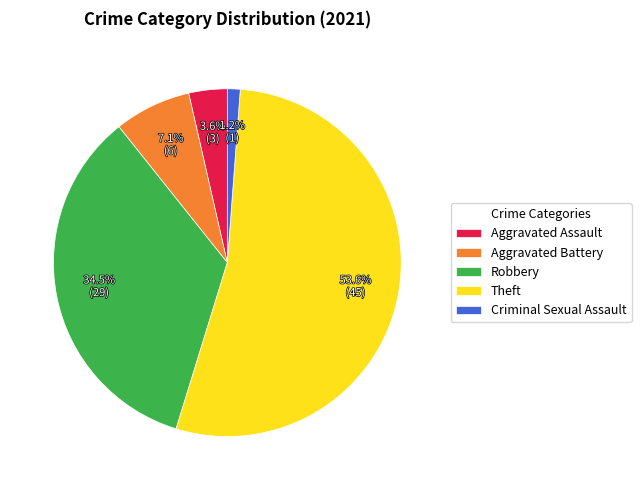

Which slice represents more than half of the pie?

Theft